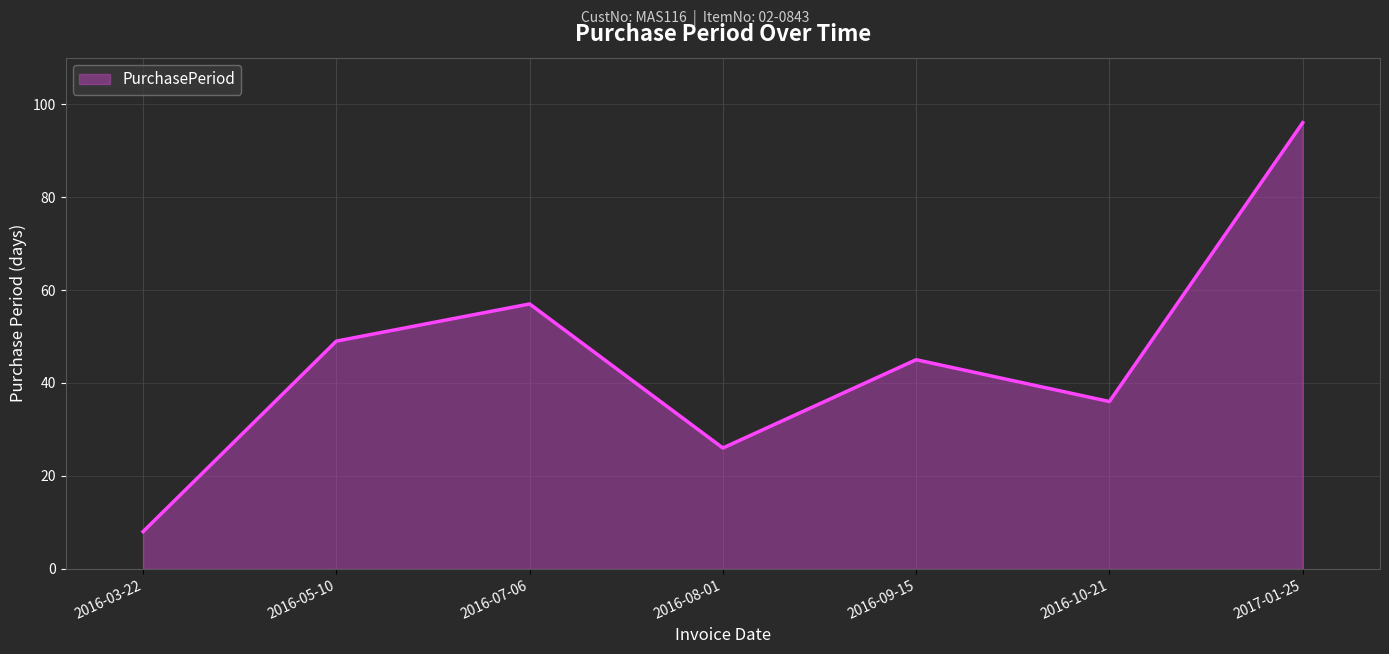

Approximately how many times larger is the value at 2017-01-25 compared to 2016-09-15?

2.1